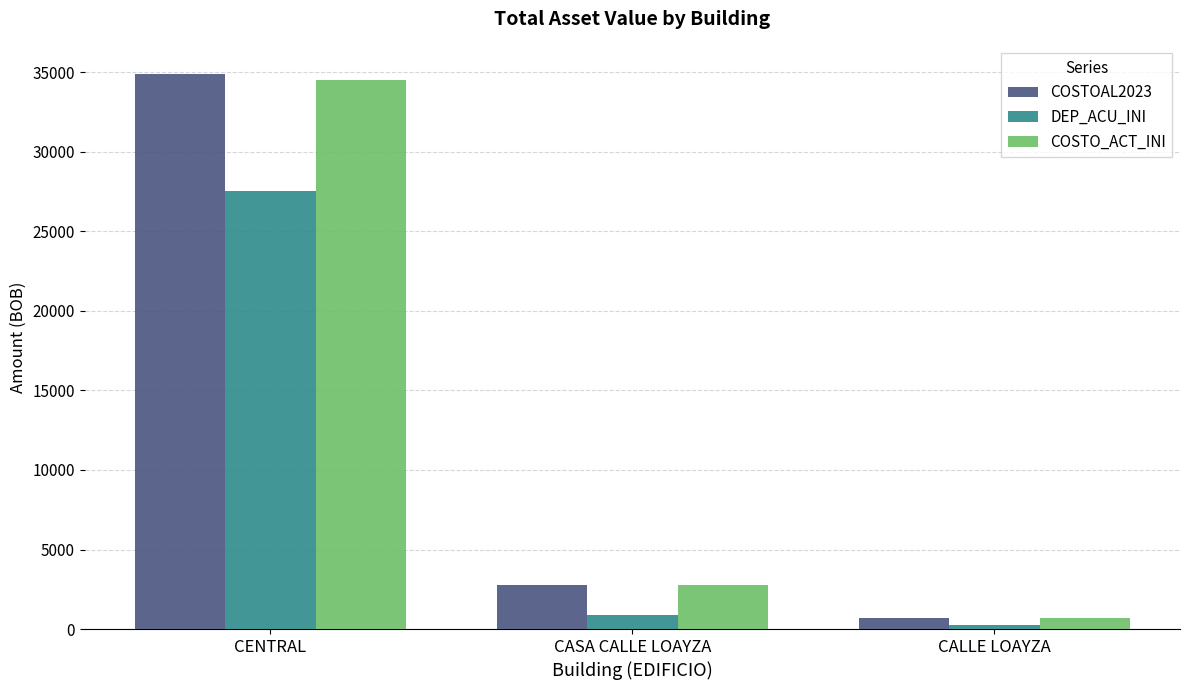

Rank the categories by COSTO_ACT_INI value from highest to lowest.

CENTRAL, CASA CALLE LOAYZA, CALLE LOAYZA